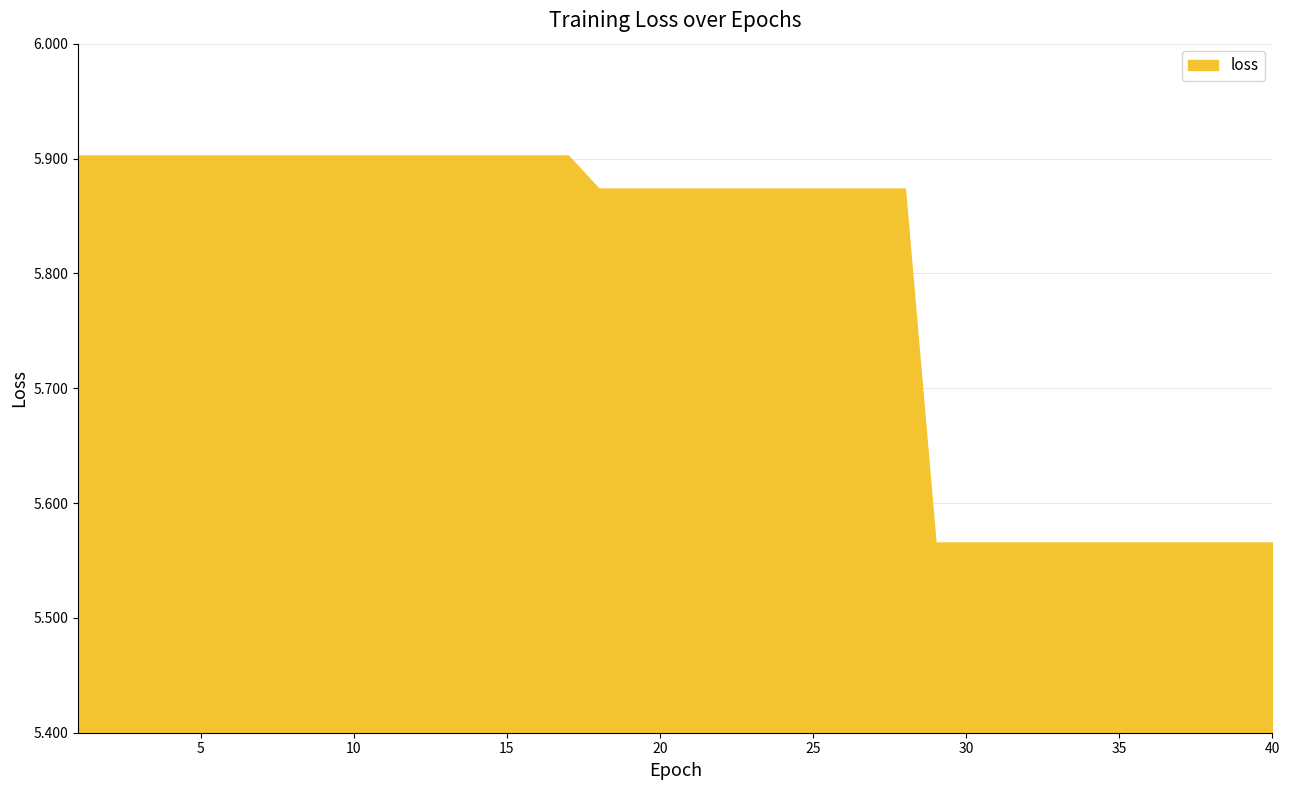

What is the sum of all values?

231.7